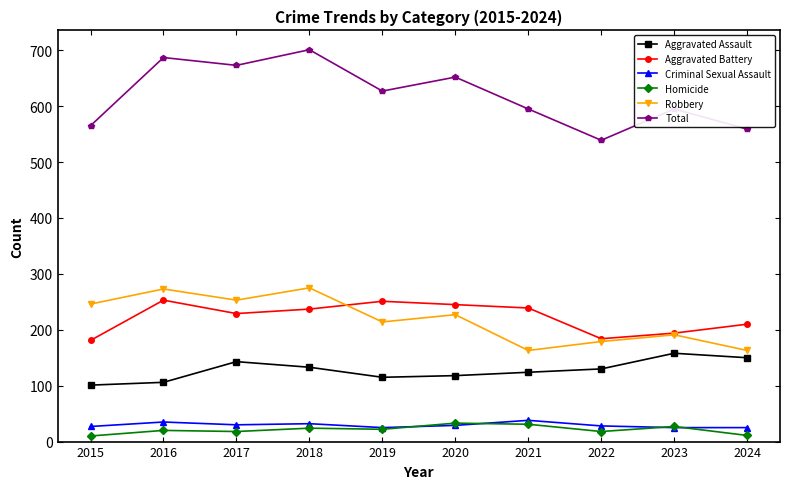

What is the value of the Total point at the 5th from the left?

627